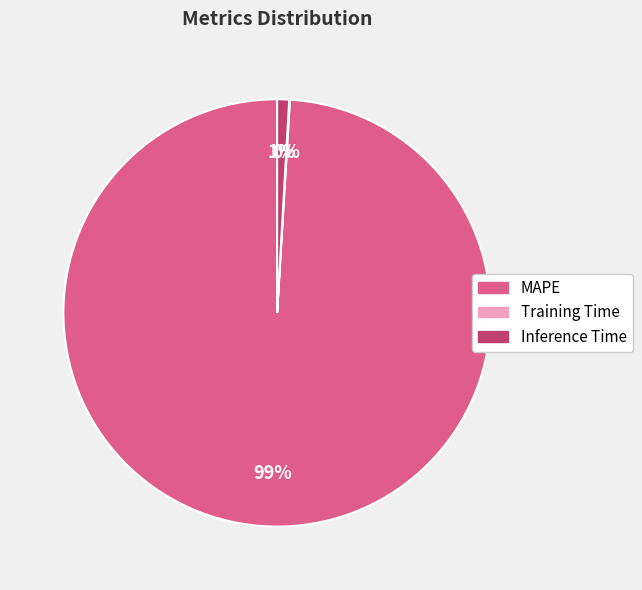

Which slice represents more than half of the pie?

MAPE